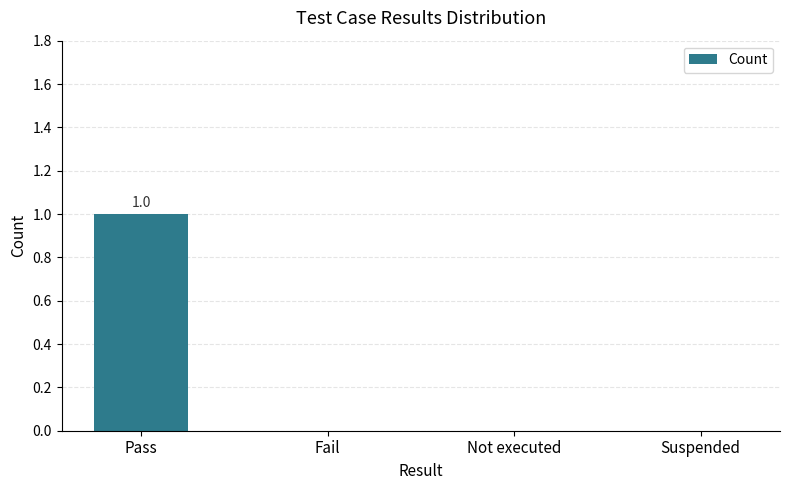

How many categories are shown in the chart?

4